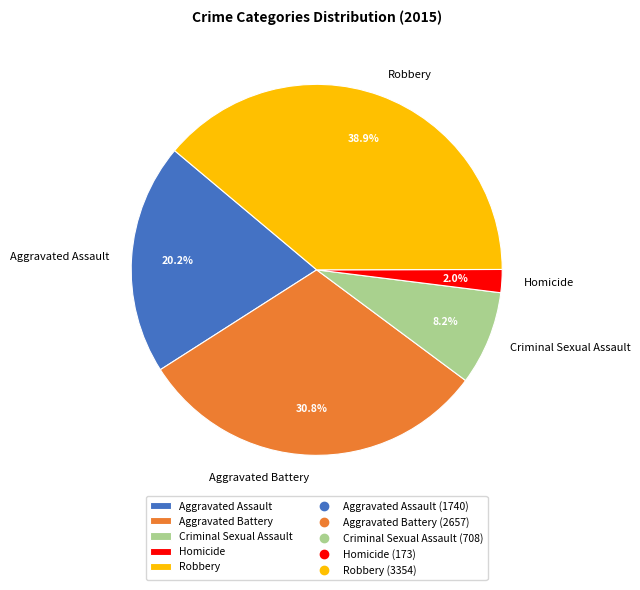

Does Aggravated Battery represent more than half of the total?

No